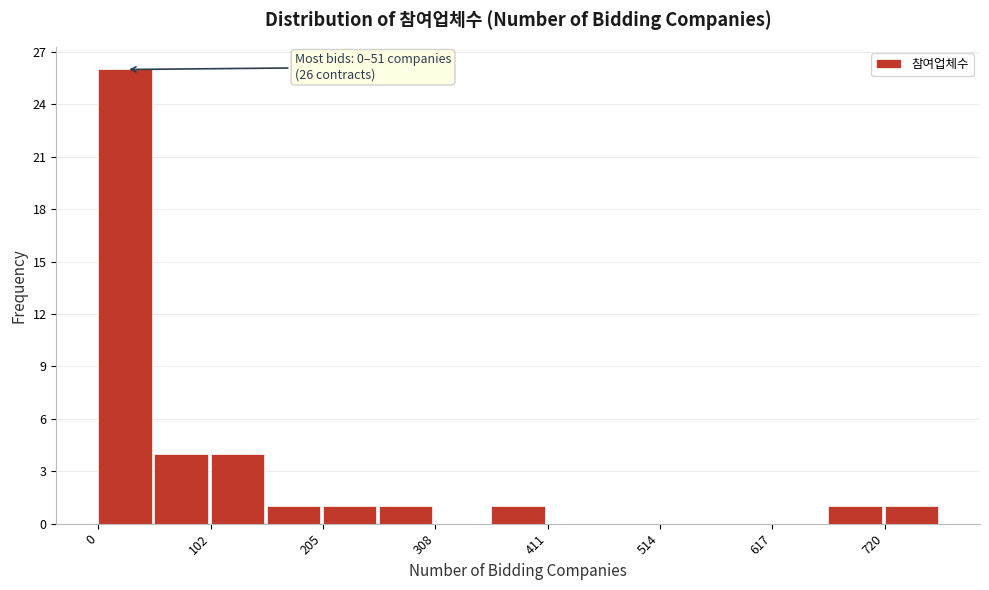

Read against the x-axis, roughly where is the centre of the tallest bar?

20